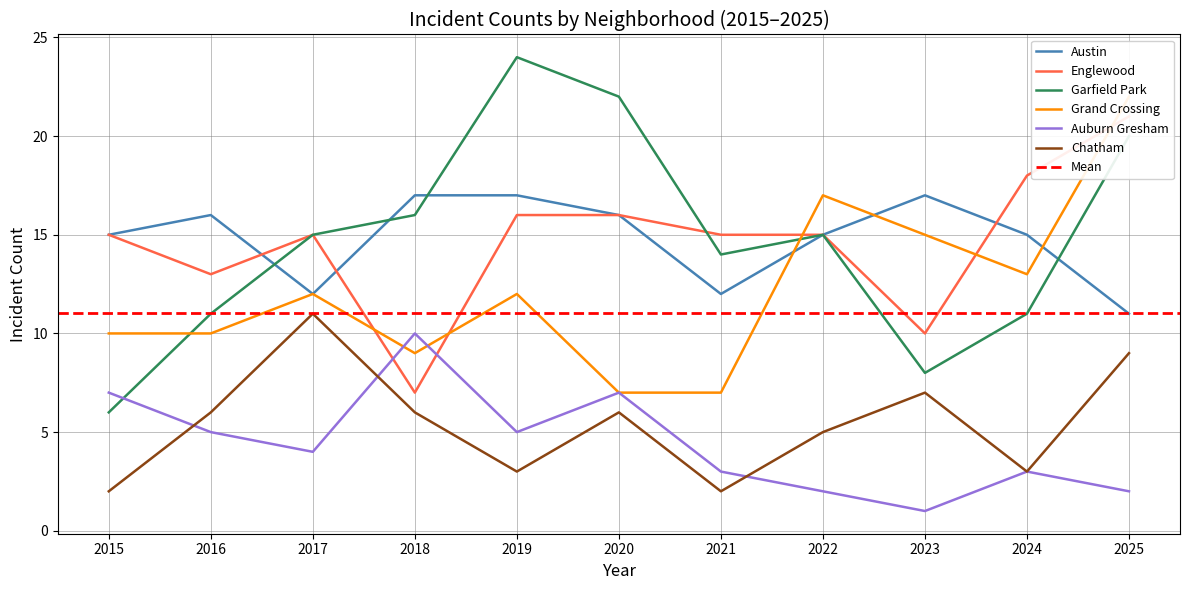

Is the value of Englewood at 2022 greater than the value of Grand Crossing at 2017?

Yes